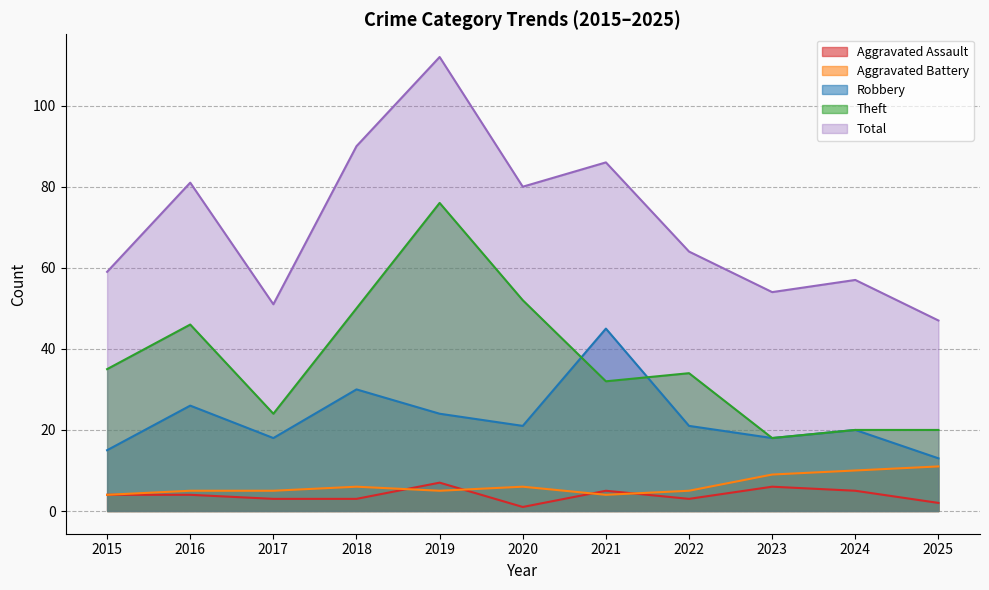

True or false: Theft and Aggravated Assault cross at least once.

False